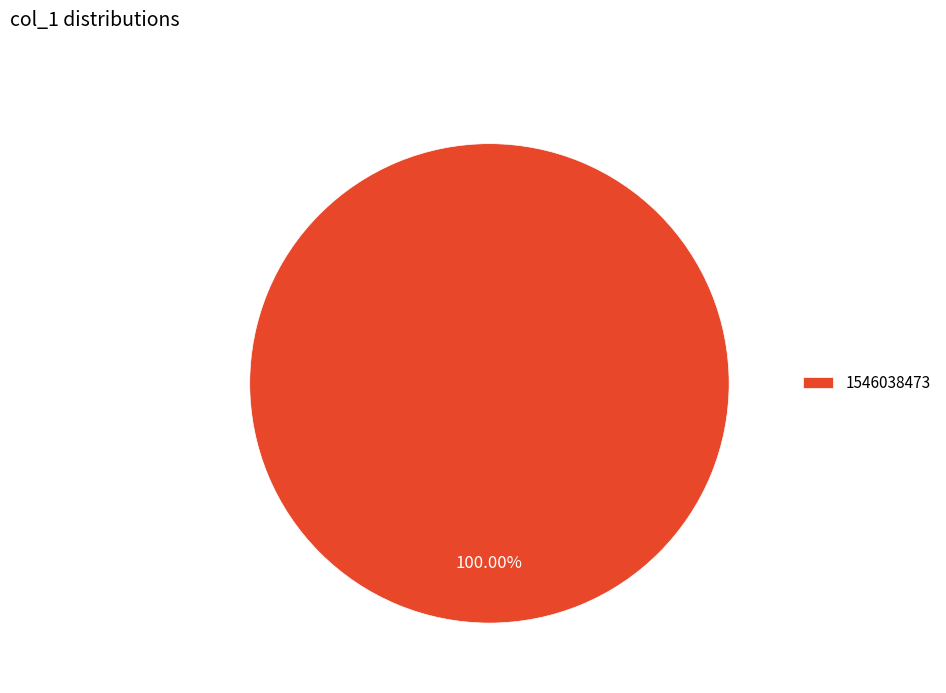

What percentage is the 1546038473 slice, to the nearest percent?

100%